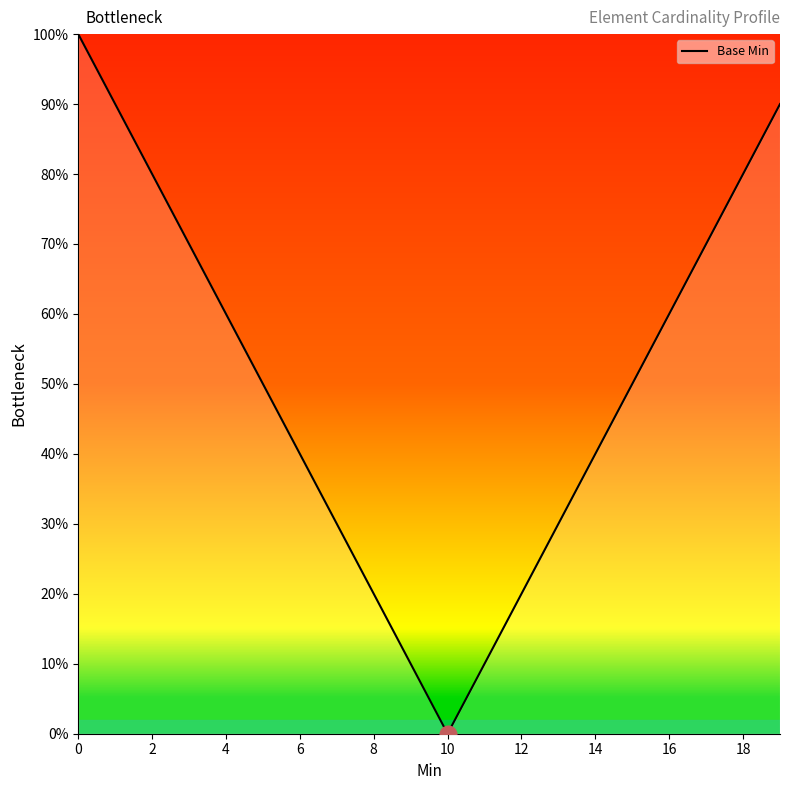

What is the maximum value shown in the chart?

100